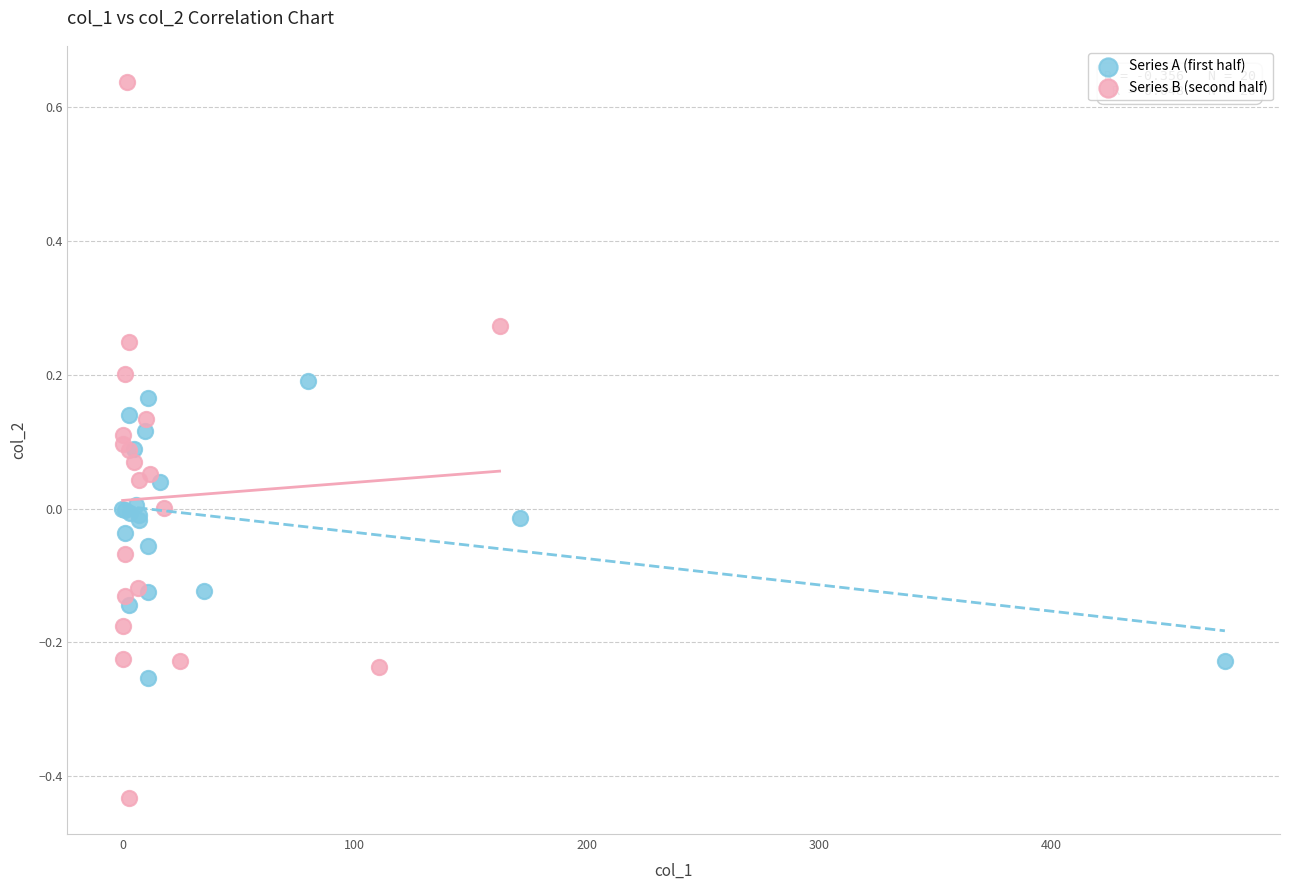

Which series reaches the minimum Y coordinate?

Series B (second half)